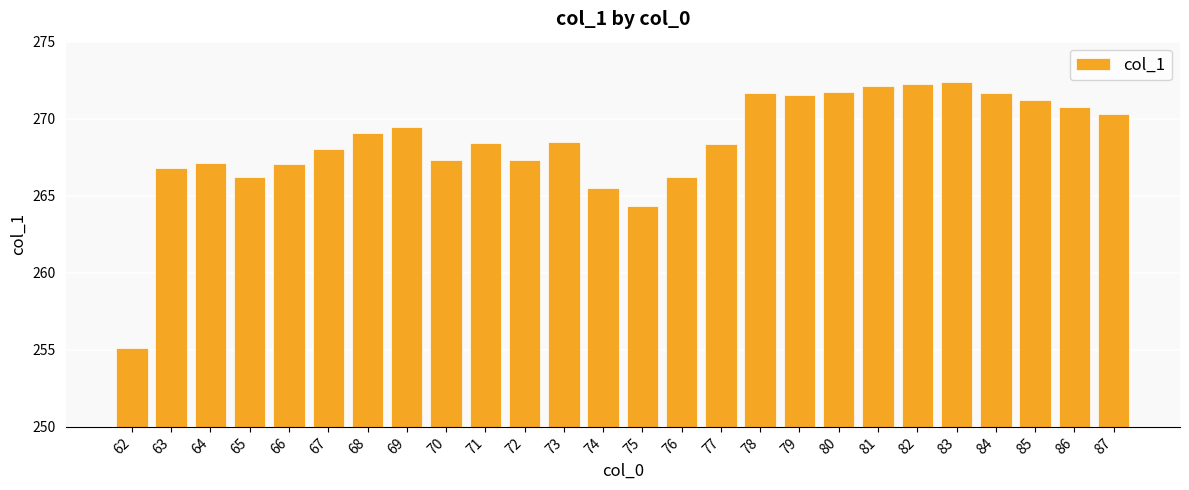

What is the average value?

268.5